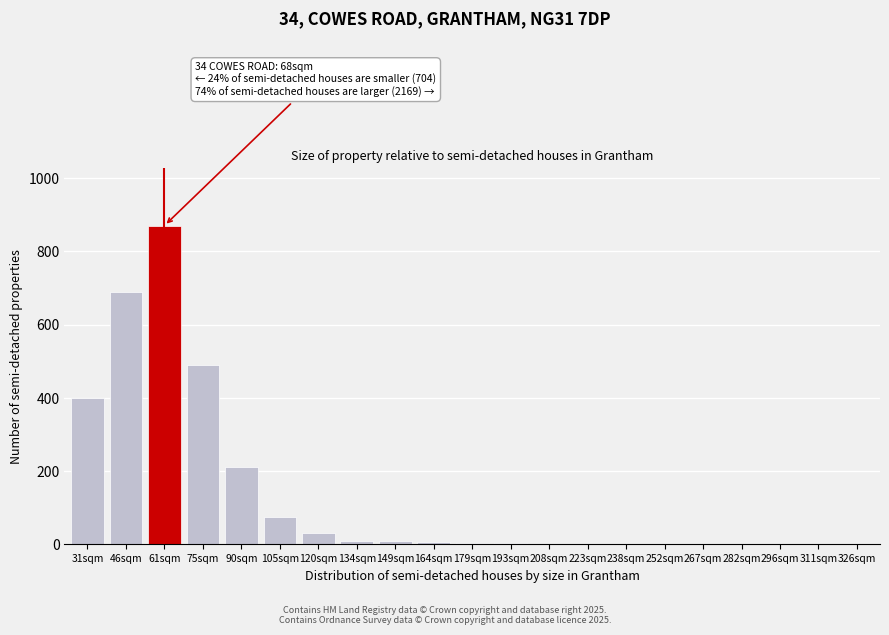

The value at 296sqm is 0. True or false?

True